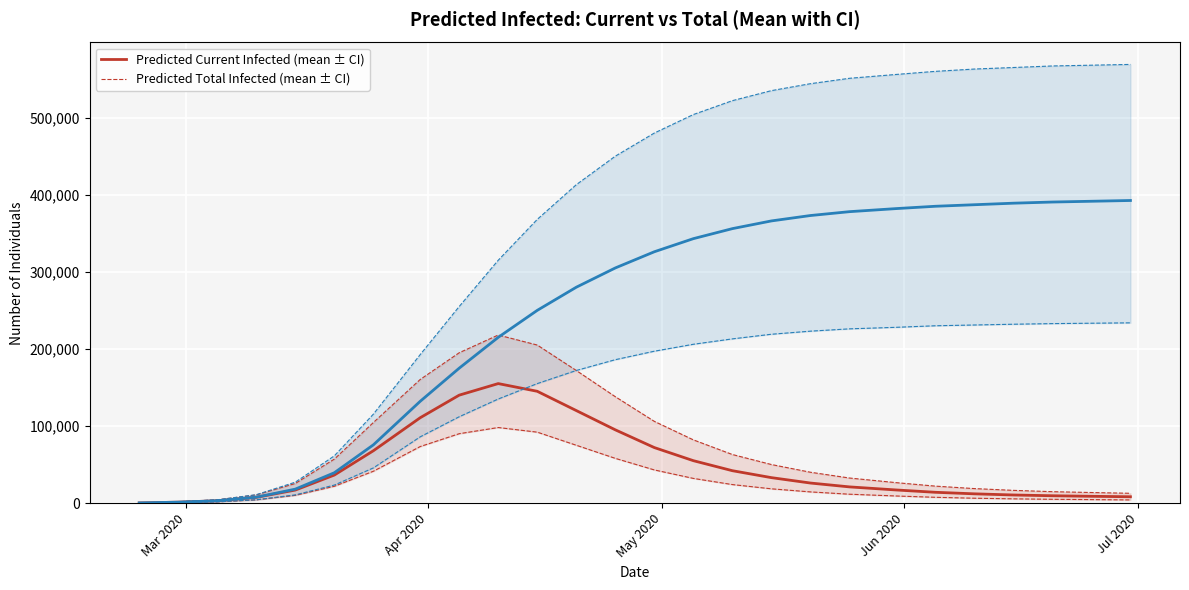

True or false: predicted_current_infected_mean and predicted_current_infected_lower  cross at least once.

False